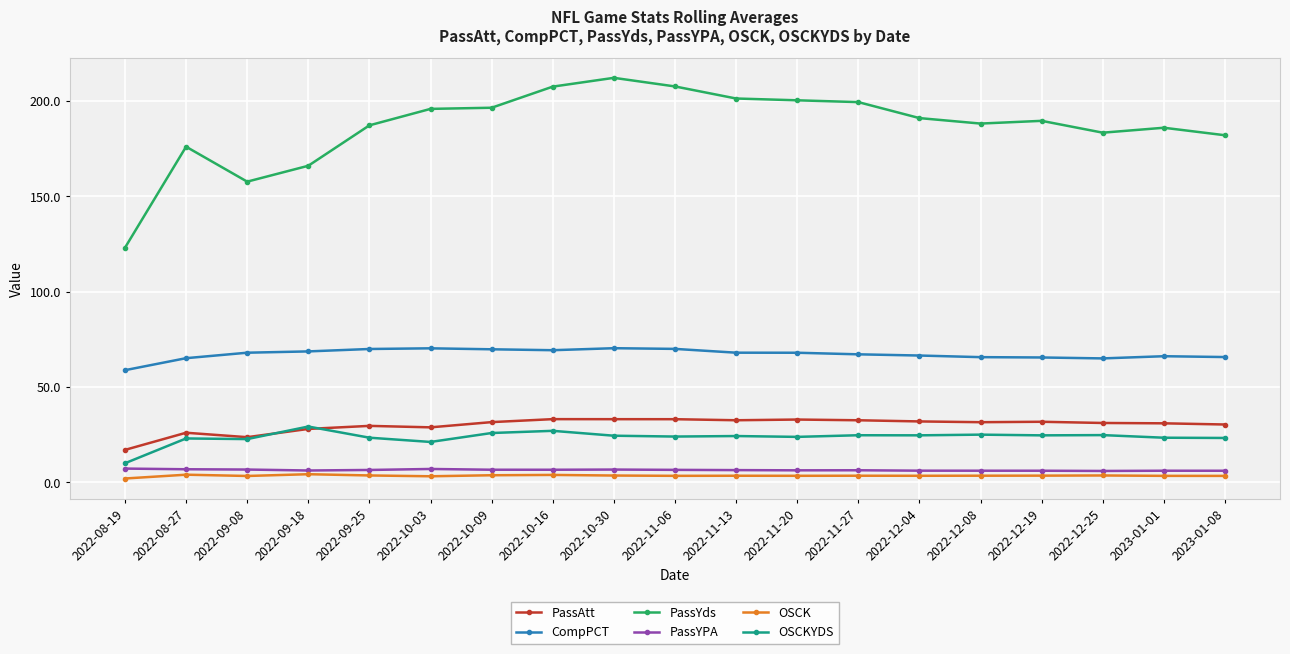

Does the chart have visible grid lines?

Yes